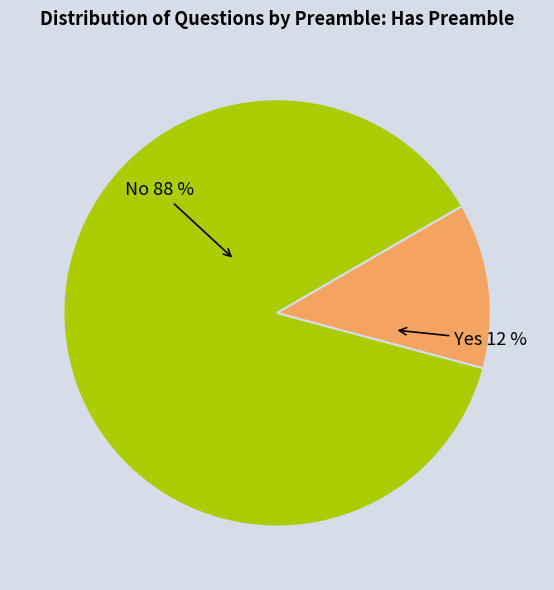

How many slices are in this pie chart?

2